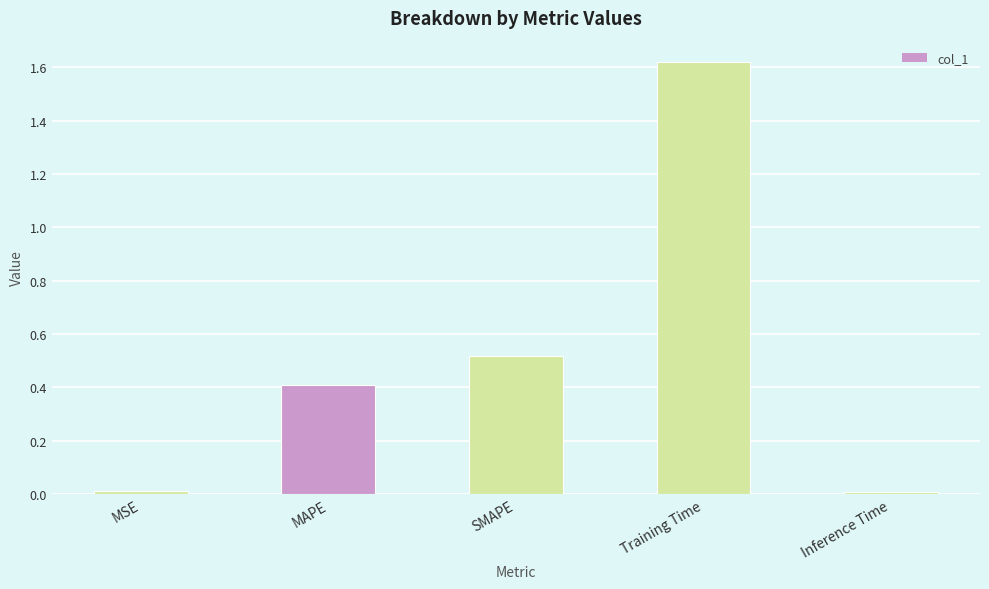

The value at MAPE is 0.1. True or false?

False